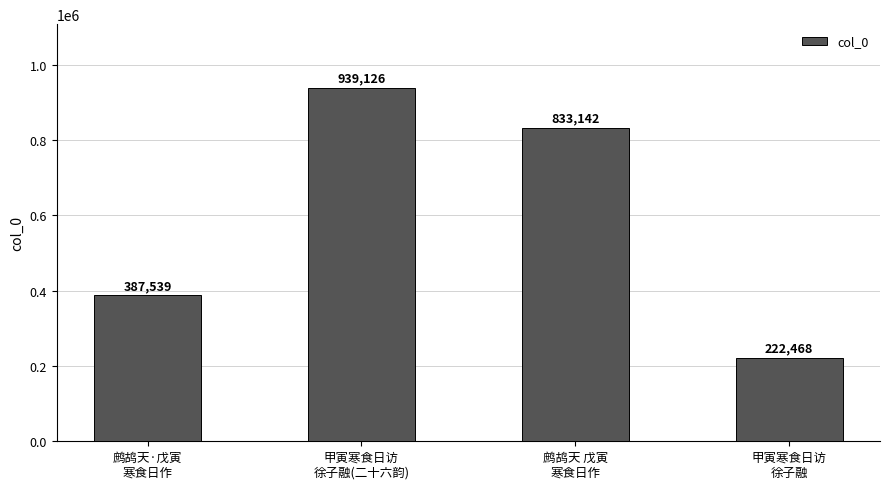

Rank the categories by value from highest to lowest.

甲寅寒食日访
徐子融(二十六韵), 鹧鸪天 戊寅
寒食日作, 鹧鸪天·戊寅
寒食日作, 甲寅寒食日访
徐子融